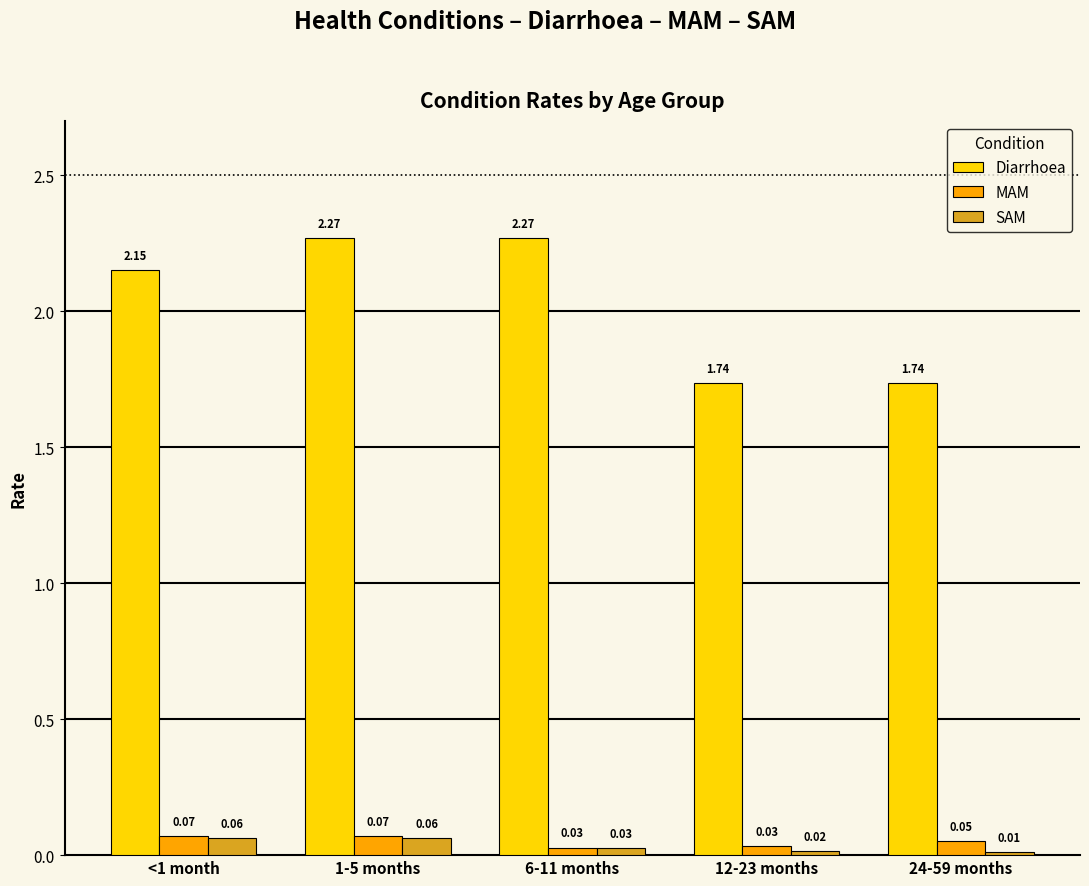

Which series has the widest spread of values?

Diarrhoea